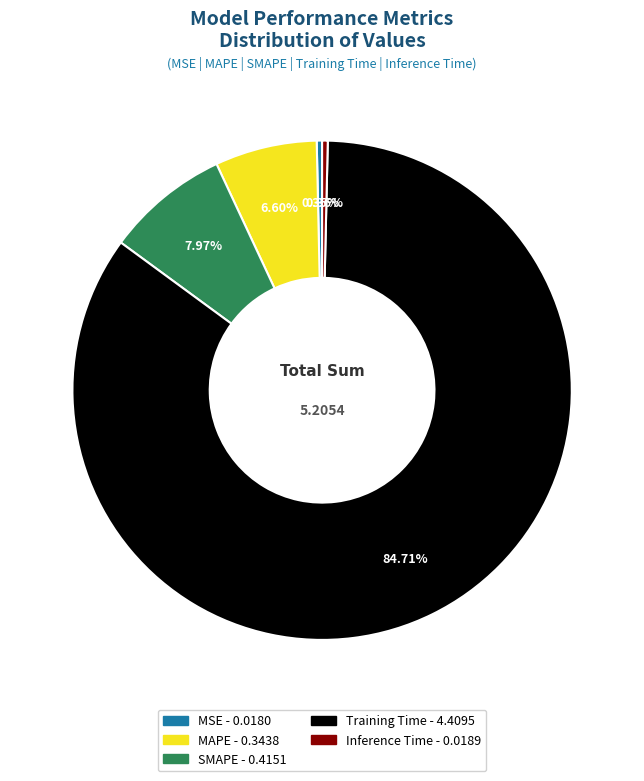

Is Training Time the majority of the pie?

Yes